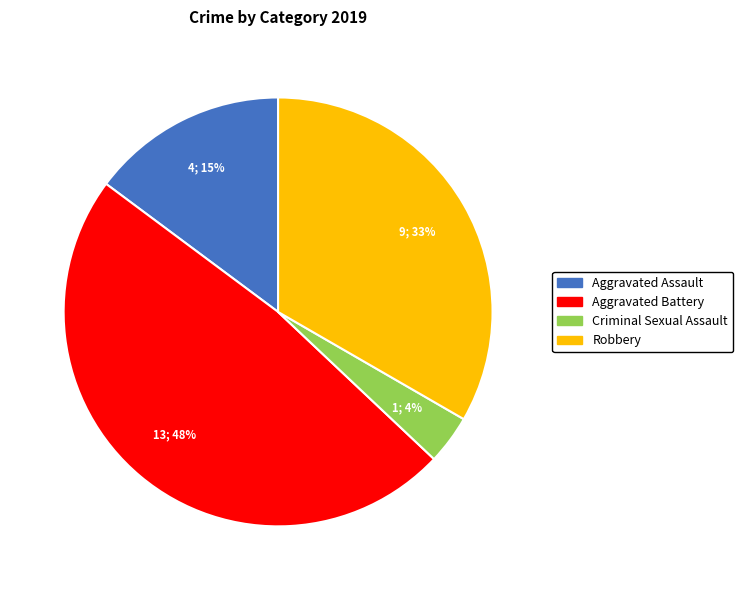

Combined, do Robbery and Aggravated Assault account for over 50%?

No